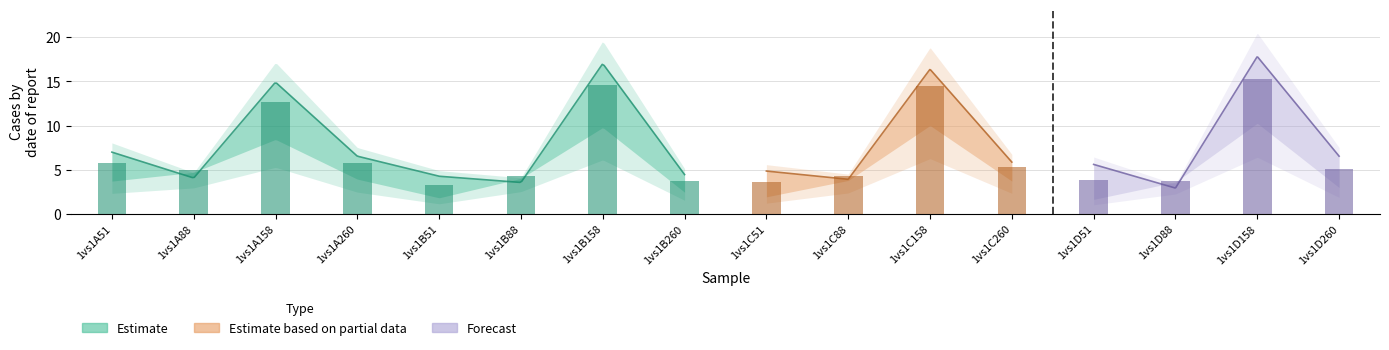

What is the total value across all series at 1vs1A51?

11.6